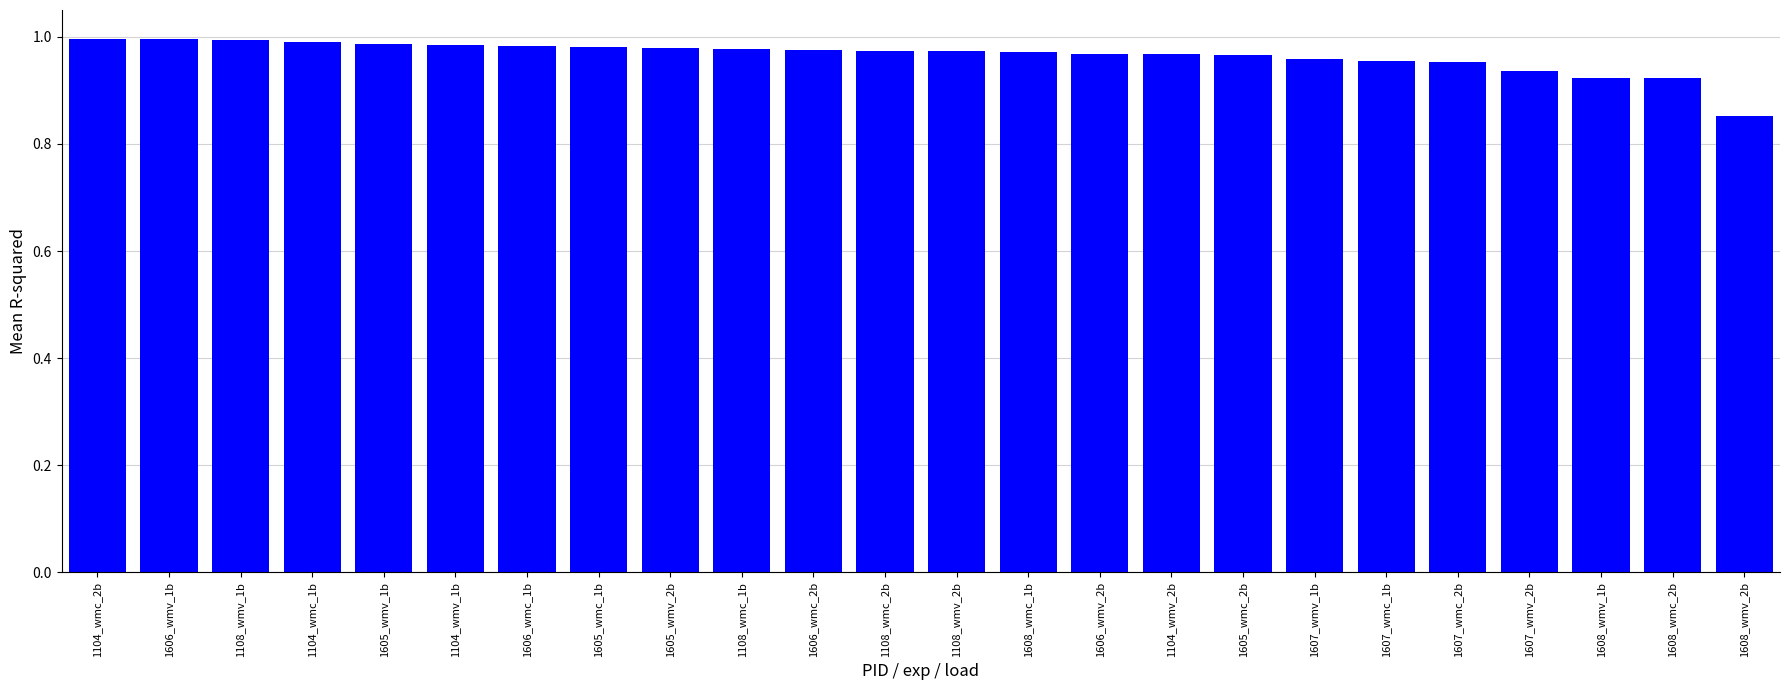

What is the sum of all values?

23.2